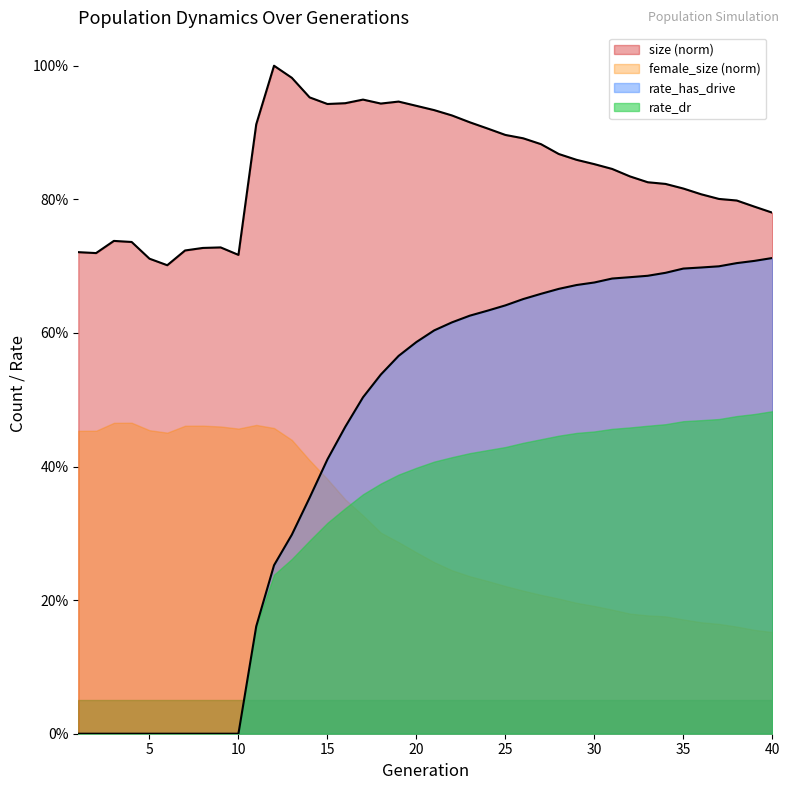

How many values in rate_dr are above zero?

30